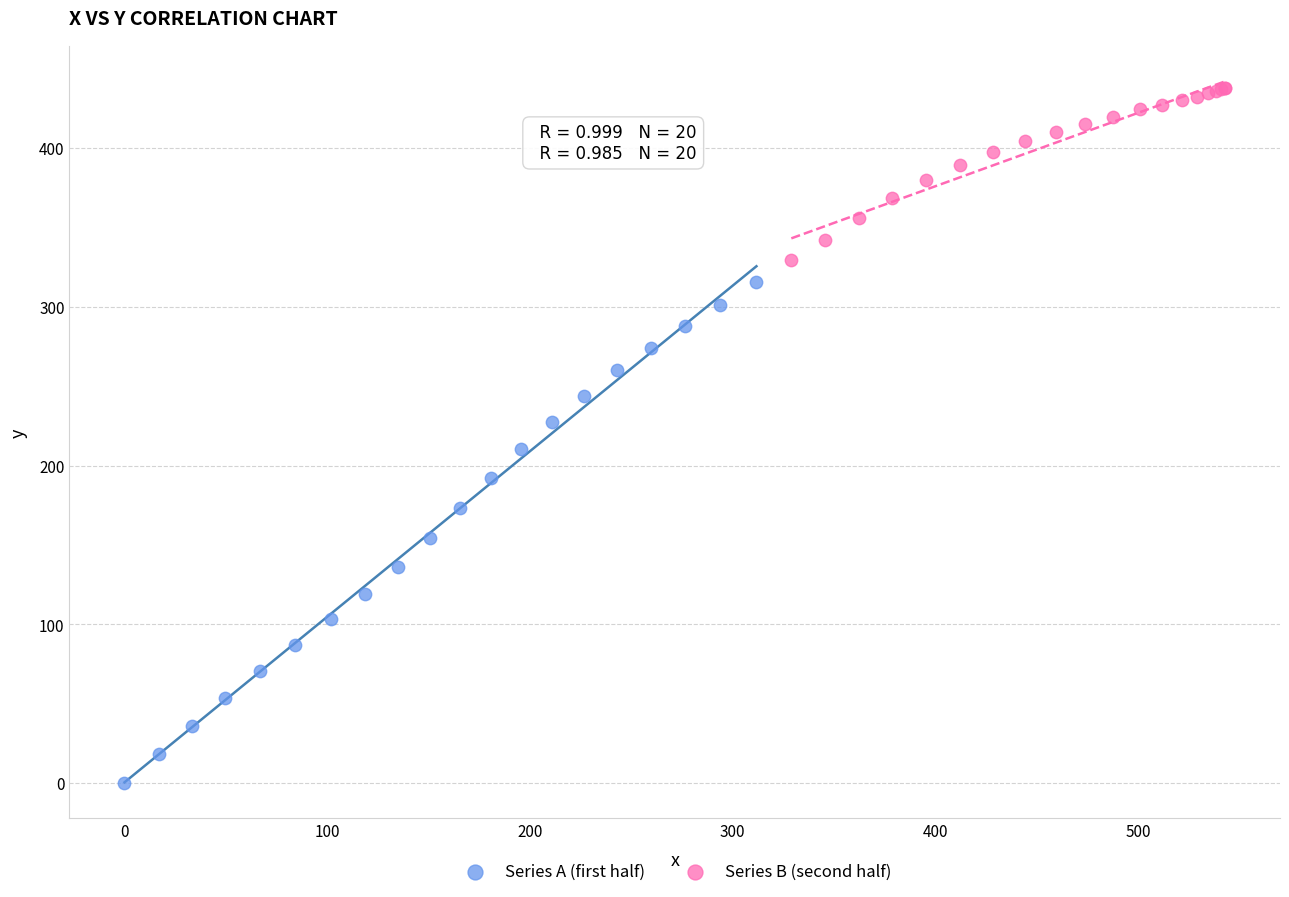

Which series contains the lowest Y value?

Series A (first half)